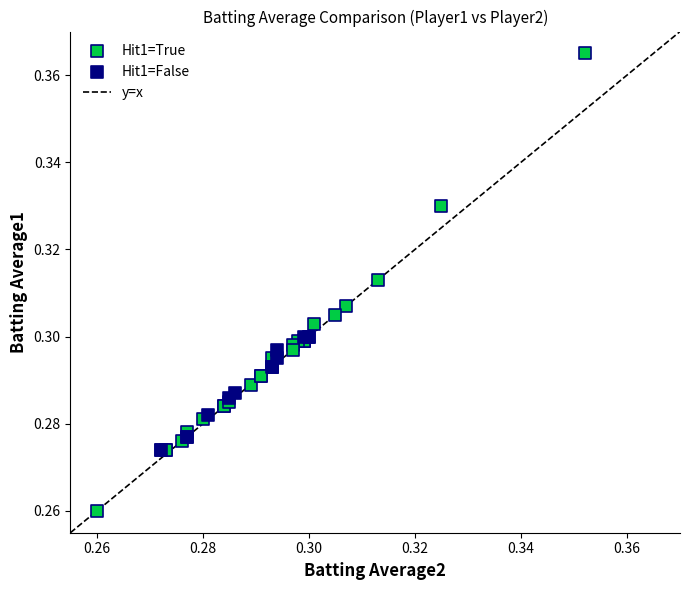

Which series contains the highest Y value?

Hit1=True